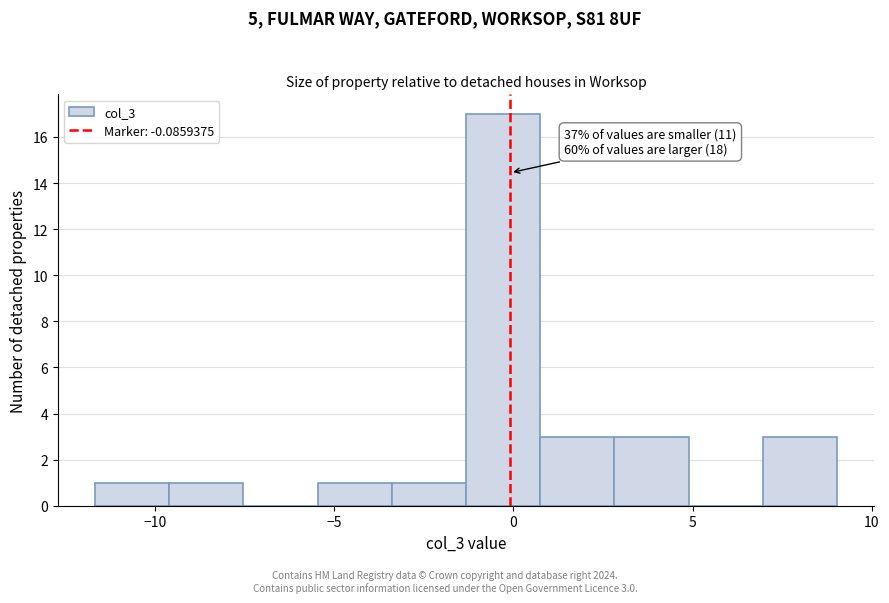

Over which range of the x-axis is the bar tallest?

-1.5 to 0.5